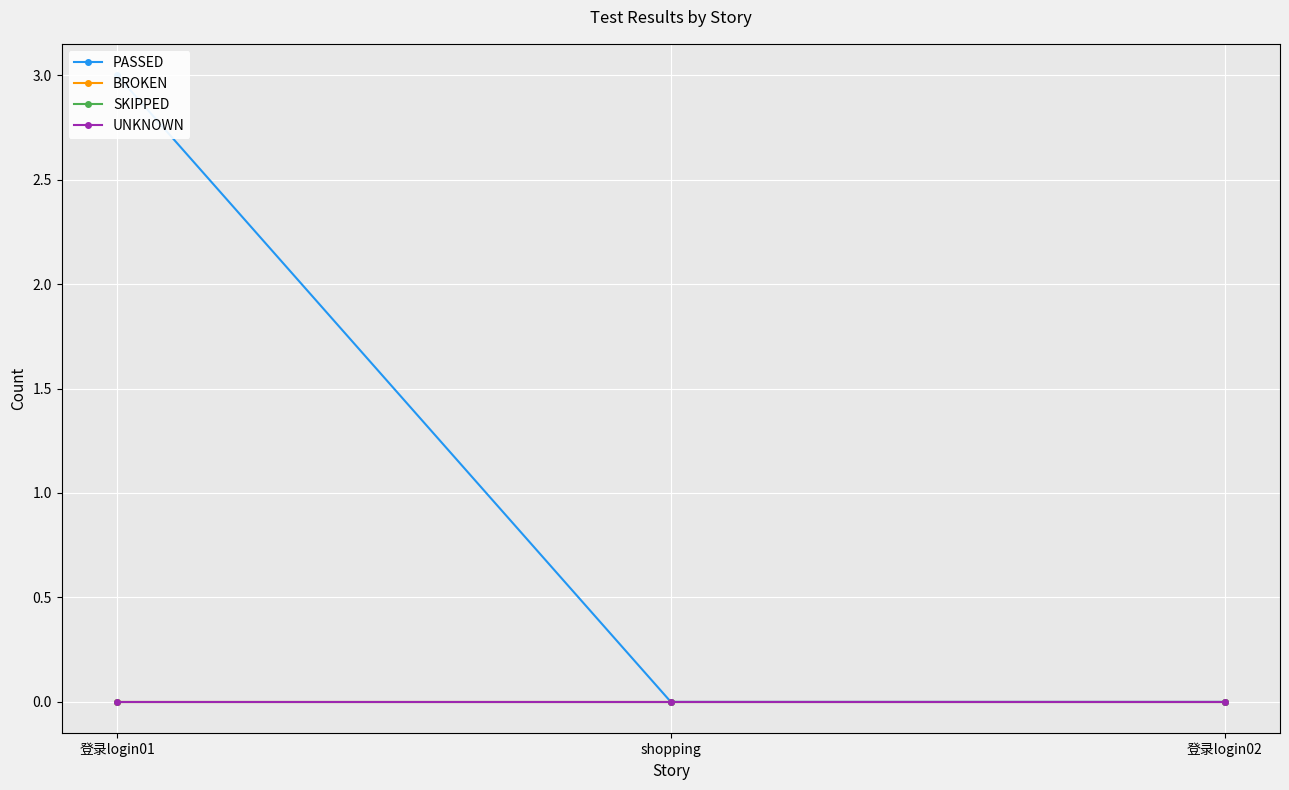

Reading left to right, extract all data points from this chart.

PASSED: 3	0	0
BROKEN: 0	0	0
SKIPPED: 0	0	0
UNKNOWN: 0	0	0